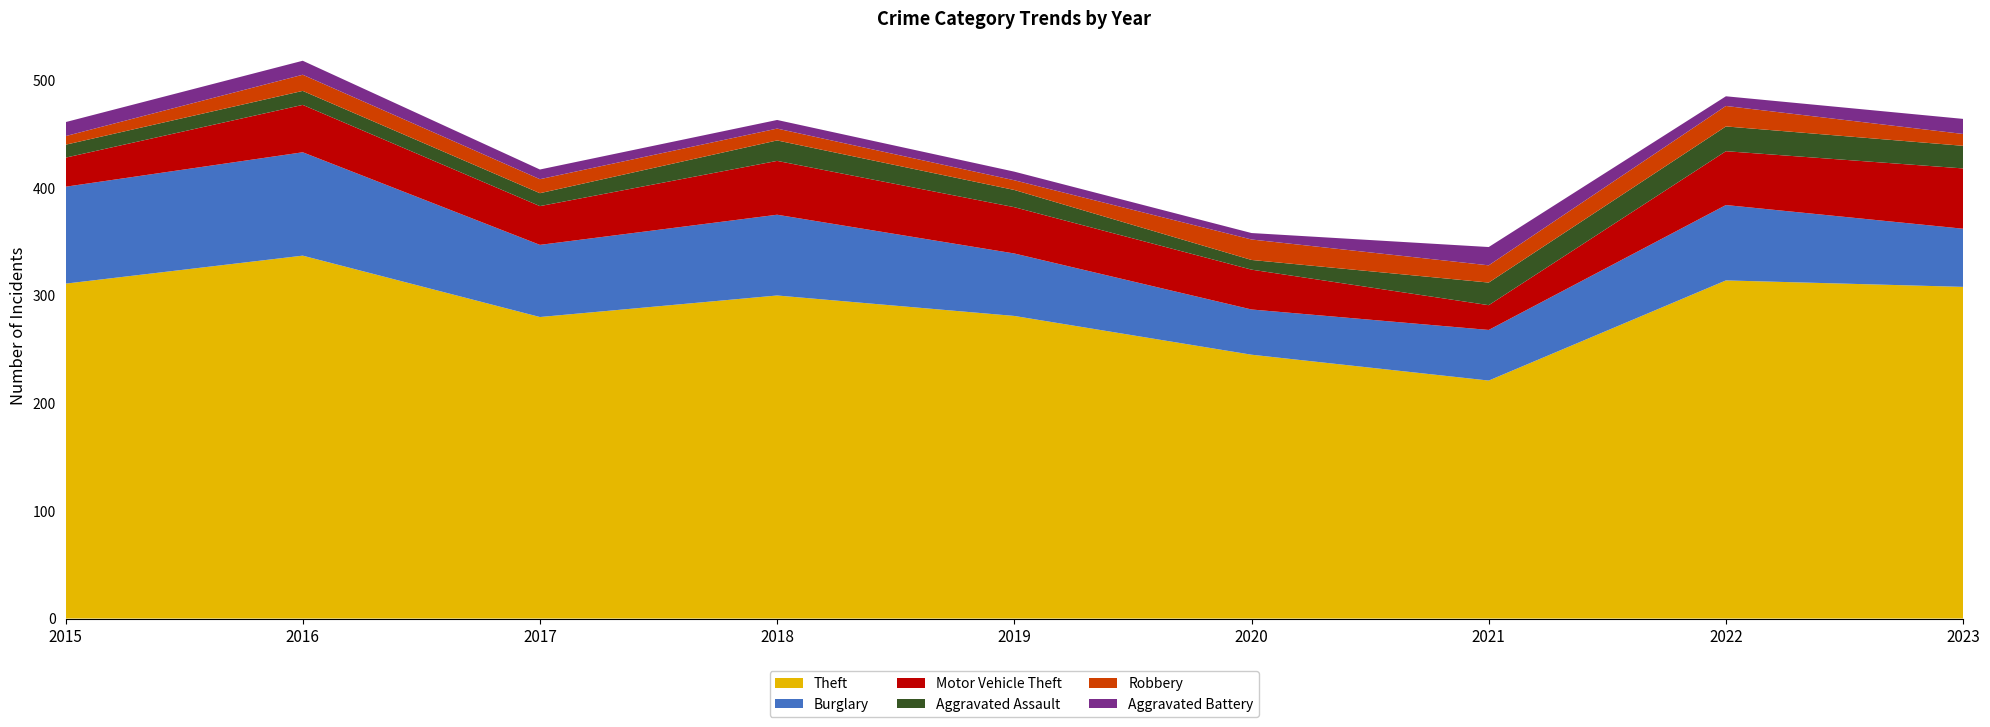

Reading left to right, what are all the values shown in this chart?

Theft: 311	337	280	300	281	245	221	314	308
Burglary: 90	96	67	75	58	42	47	70	54
Motor Vehicle Theft: 27	44	36	50	43	37	23	50	56
Aggravated Assault: 12	13	12	19	16	9	21	23	21
Robbery: 8	15	13	11	9	19	16	19	11
Aggravated Battery: 13	13	9	8	8	6	17	9	14